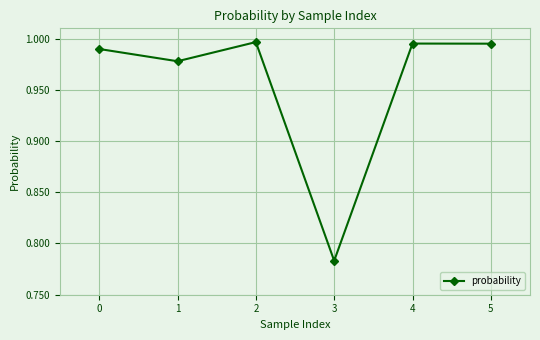

True or false: the data has more than 2 interior local peaks.

False